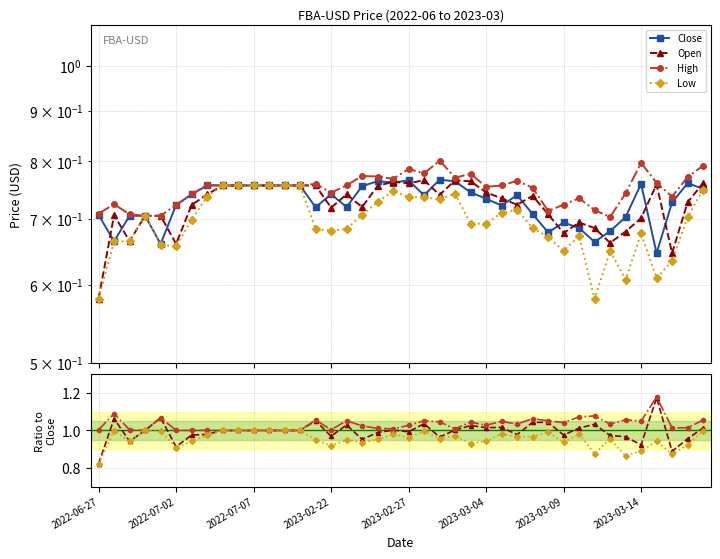

At how many categories does at least one series exceed 0?

40